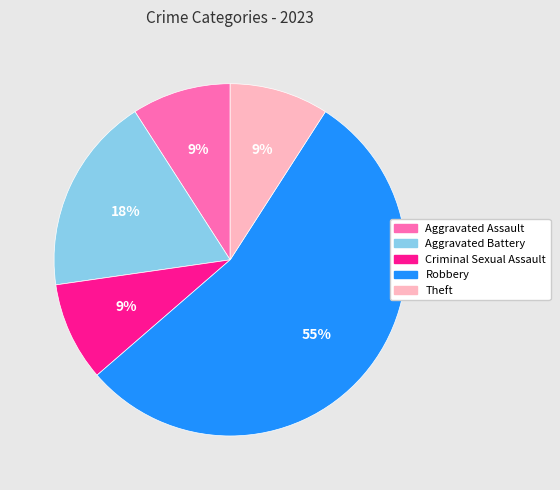

To the nearest percent, what percentage of the pie is Criminal Sexual Assault?

9%